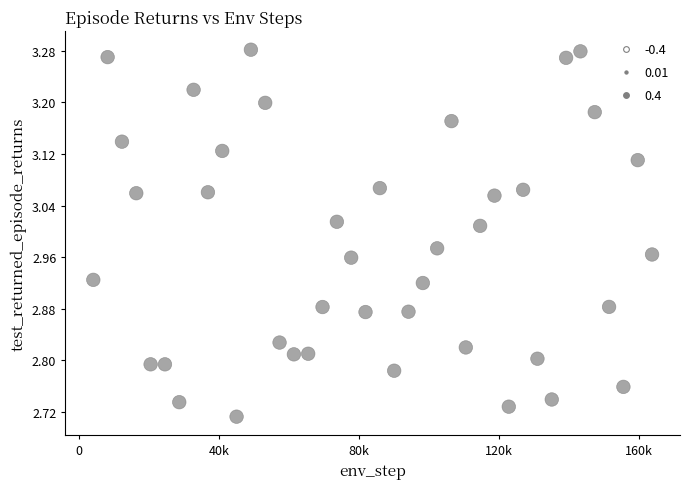

What is the range of Y values (max minus min)?

0.6